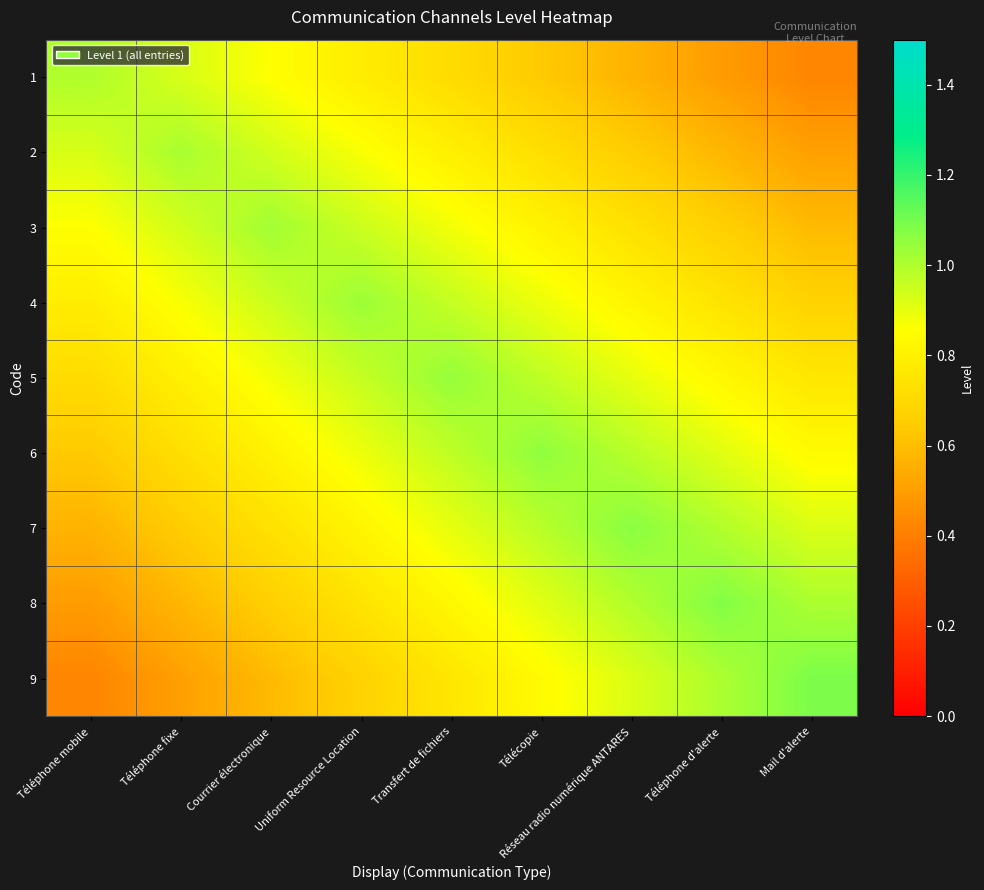

Reading right to left, extract all data points from this chart.

1: Mail d'alerte=0.4	Téléphone d'alerte=0.5	Réseau radio numérique ANTARES=0.6	Télécopie=0.6	Transfert de fichiers=0.7	Uniform Resource Location=0.8	Courrier électronique=0.9	Téléphone fixe=0.9	Téléphone mobile=1.0
2: Mail d'alerte=0.5	Téléphone d'alerte=0.6	Réseau radio numérique ANTARES=0.7	Télécopie=0.7	Transfert de fichiers=0.8	Uniform Resource Location=0.9	Courrier électronique=0.9	Téléphone fixe=1.0	Téléphone mobile=0.9
3: Mail d'alerte=0.6	Téléphone d'alerte=0.7	Réseau radio numérique ANTARES=0.7	Télécopie=0.8	Transfert de fichiers=0.9	Uniform Resource Location=1.0	Courrier électronique=1.0	Téléphone fixe=0.9	Téléphone mobile=0.9
4: Mail d'alerte=0.7	Téléphone d'alerte=0.7	Réseau radio numérique ANTARES=0.8	Télécopie=0.9	Transfert de fichiers=1.0	Uniform Resource Location=1.0	Courrier électronique=1.0	Téléphone fixe=0.9	Téléphone mobile=0.8
5: Mail d'alerte=0.8	Téléphone d'alerte=0.8	Réseau radio numérique ANTARES=0.9	Télécopie=1.0	Transfert de fichiers=1.0	Uniform Resource Location=1.0	Courrier électronique=0.9	Téléphone fixe=0.8	Téléphone mobile=0.7
6: Mail d'alerte=0.8	Téléphone d'alerte=0.9	Réseau radio numérique ANTARES=1.0	Télécopie=1.1	Transfert de fichiers=1.0	Uniform Resource Location=0.9	Courrier électronique=0.8	Téléphone fixe=0.7	Téléphone mobile=0.6
7: Mail d'alerte=0.9	Téléphone d'alerte=1.0	Réseau radio numérique ANTARES=1.1	Télécopie=1.0	Transfert de fichiers=0.9	Uniform Resource Location=0.8	Courrier électronique=0.7	Téléphone fixe=0.7	Téléphone mobile=0.6
8: Mail d'alerte=1.0	Téléphone d'alerte=1.1	Réseau radio numérique ANTARES=1.0	Télécopie=0.9	Transfert de fichiers=0.8	Uniform Resource Location=0.7	Courrier électronique=0.7	Téléphone fixe=0.6	Téléphone mobile=0.5
9: Mail d'alerte=1.1	Téléphone d'alerte=1.0	Réseau radio numérique ANTARES=0.9	Télécopie=0.8	Transfert de fichiers=0.8	Uniform Resource Location=0.7	Courrier électronique=0.6	Téléphone fixe=0.5	Téléphone mobile=0.4